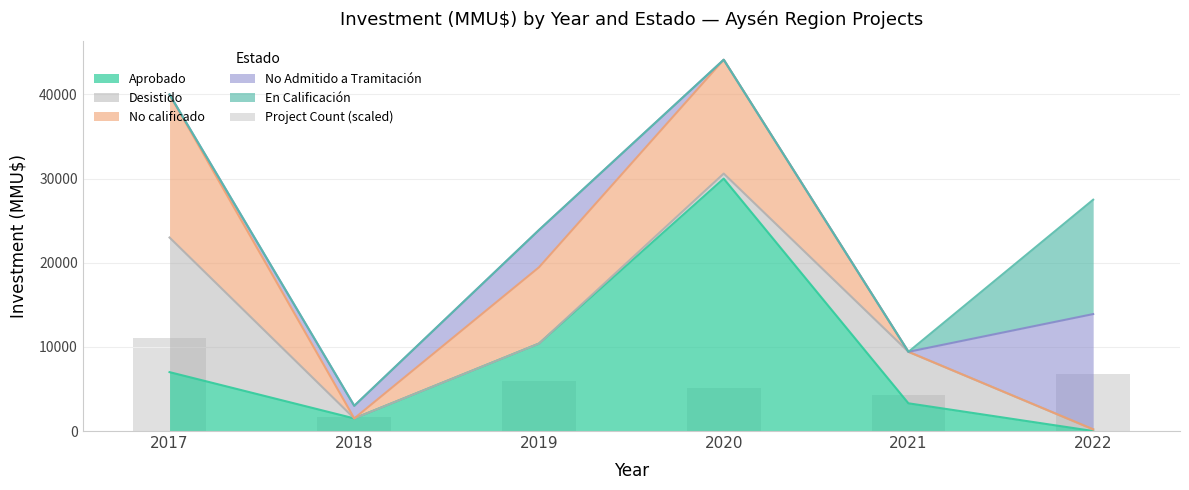

At which category does the chart reach its peak across all series?

2017